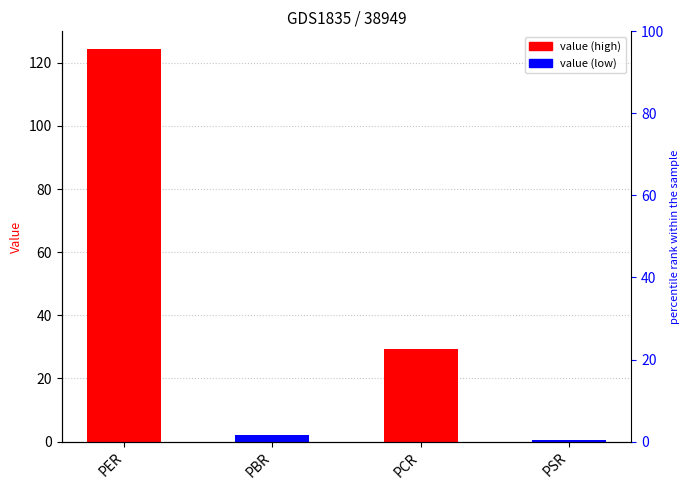

What is the average value?

39.1